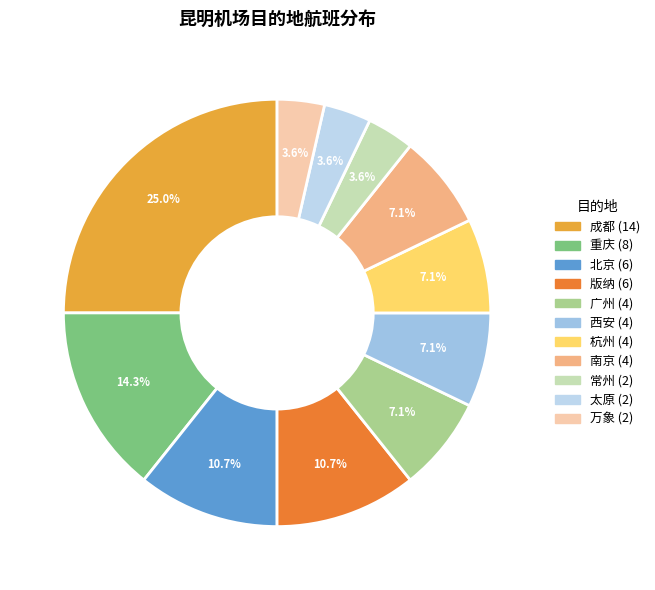

What is the ratio of the value at 太原 to the value at 北京?

0.3